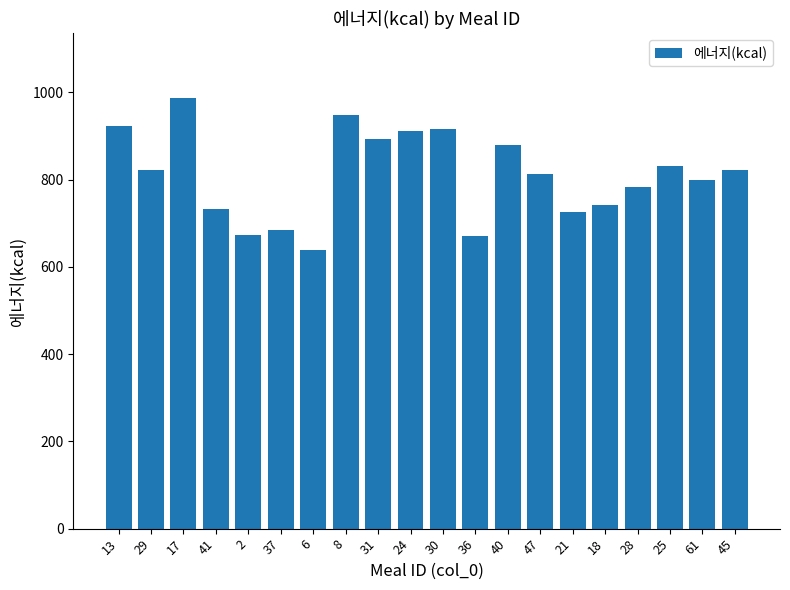

Which label corresponds to the largest value in the chart?

17